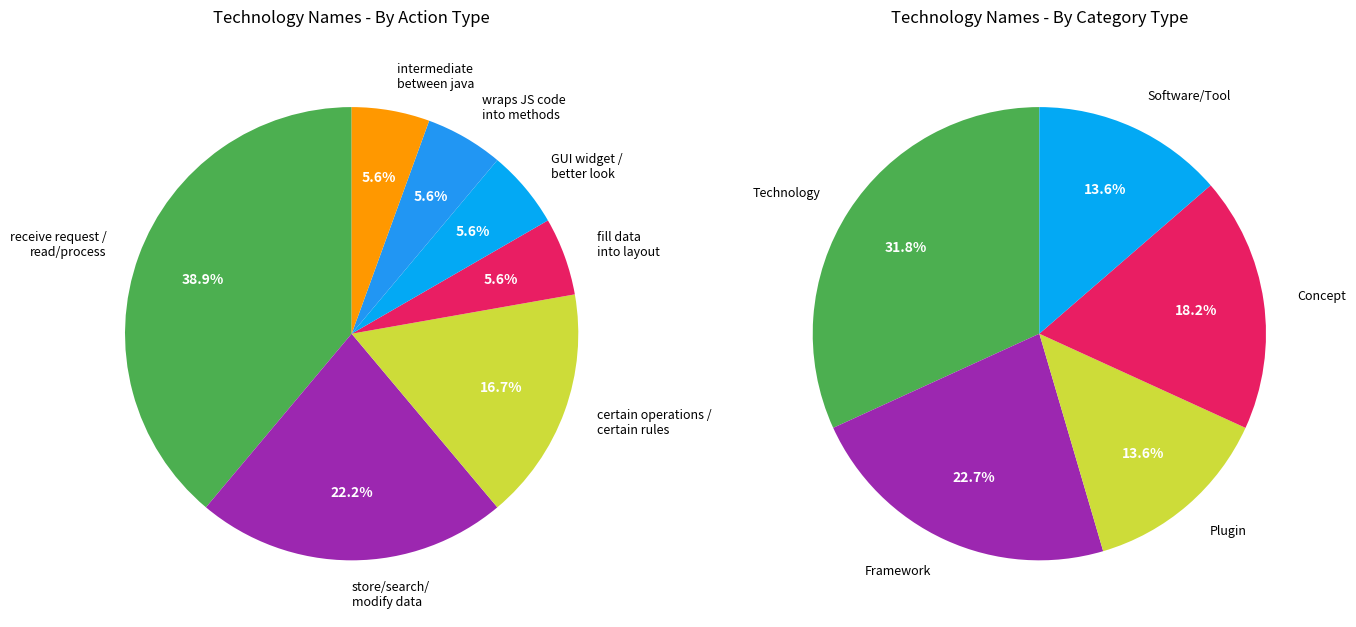

Approximately how many times larger is the value at Plugin compared to Technology?

0.4